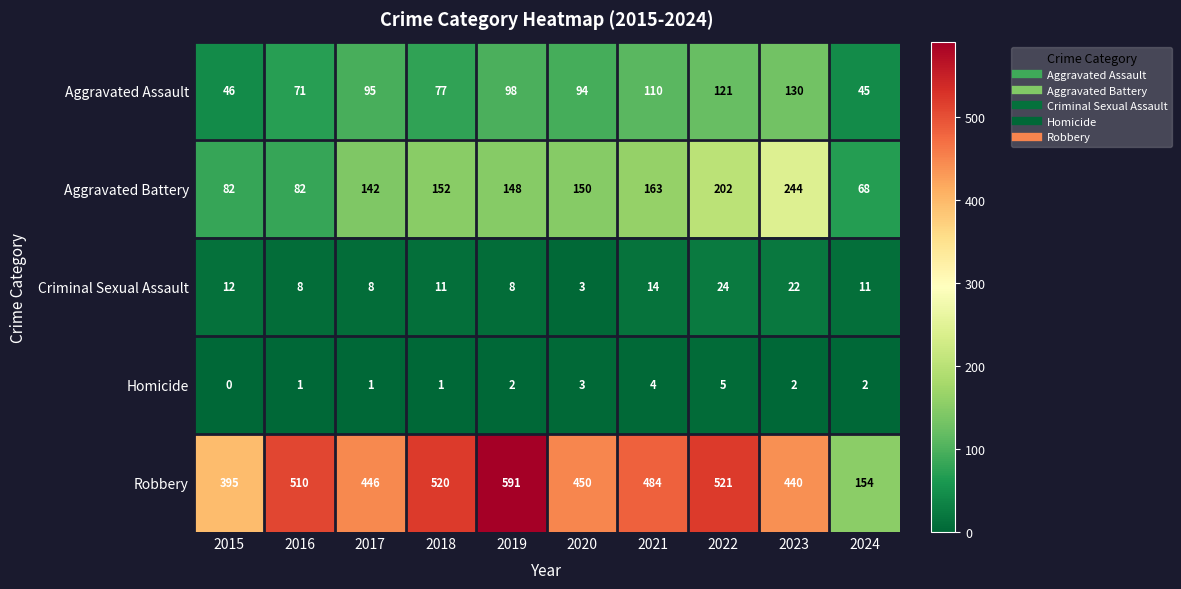

The value of Homicide at 2017 is 0. True or false?

False